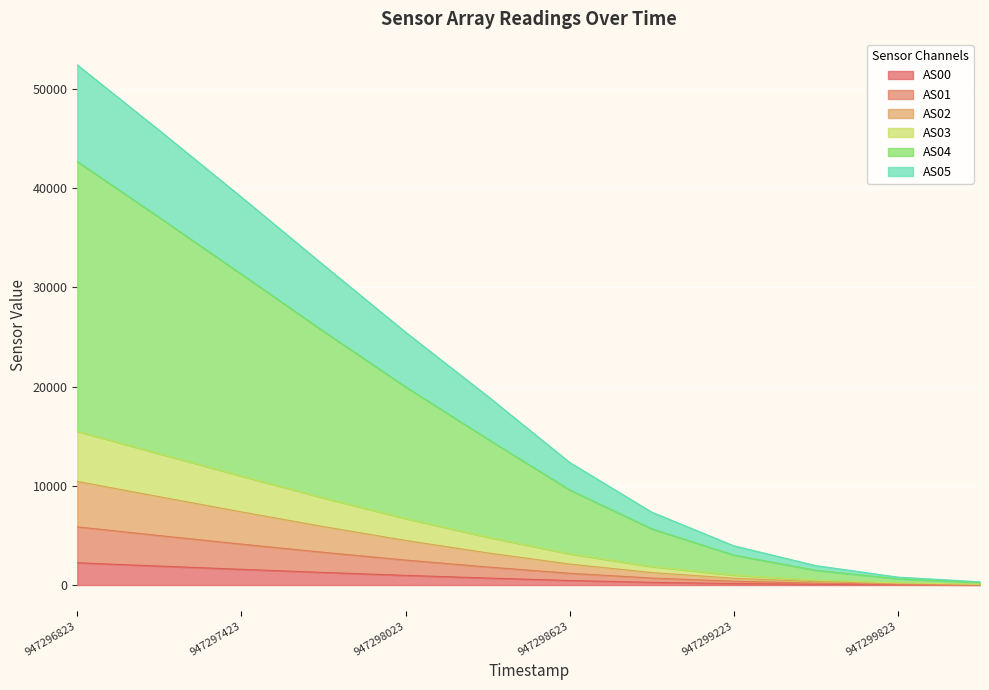

What is the difference between the maximum and minimum values in the AS00 series?

2234